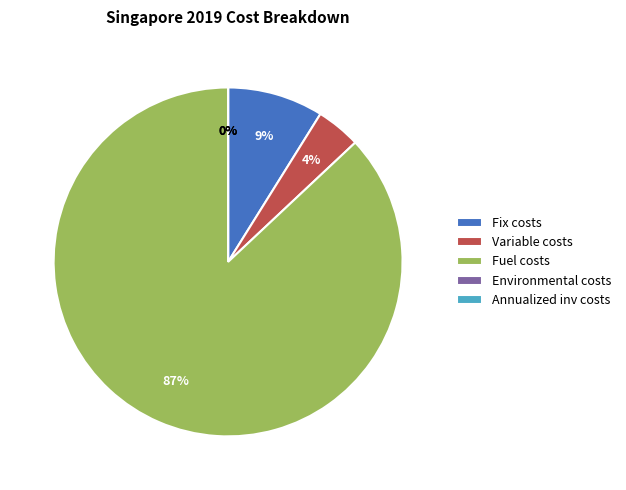

Between Environmental costs and Variable costs, which is larger?

Variable costs